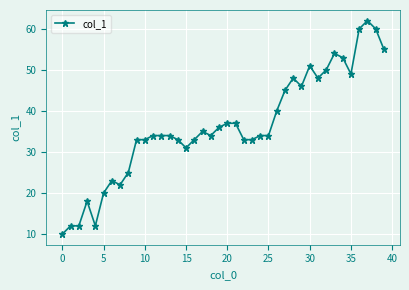

What is the difference between the second highest and second lowest values?

48